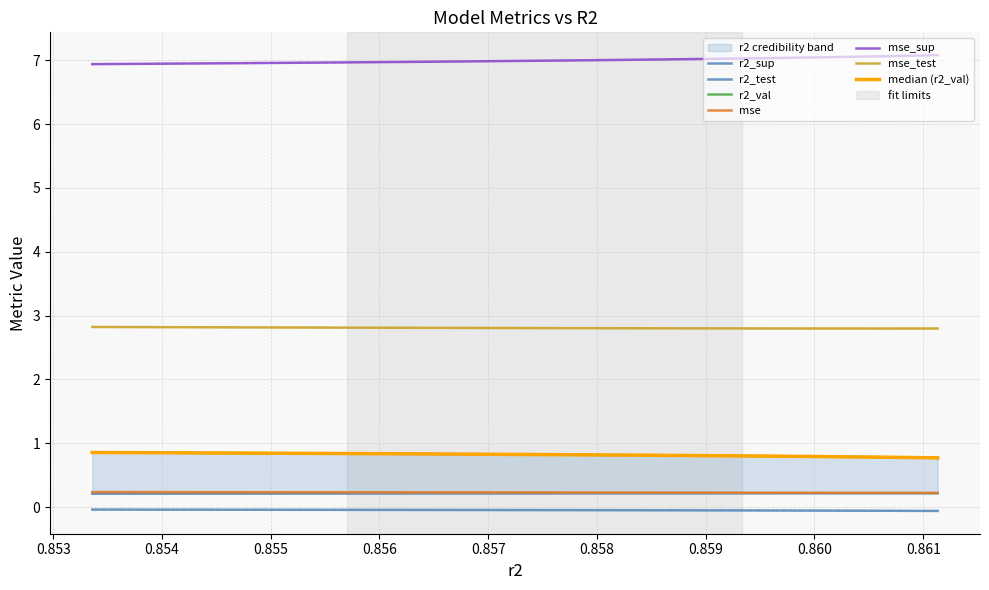

Is this an area chart (filled region under the line)?

No